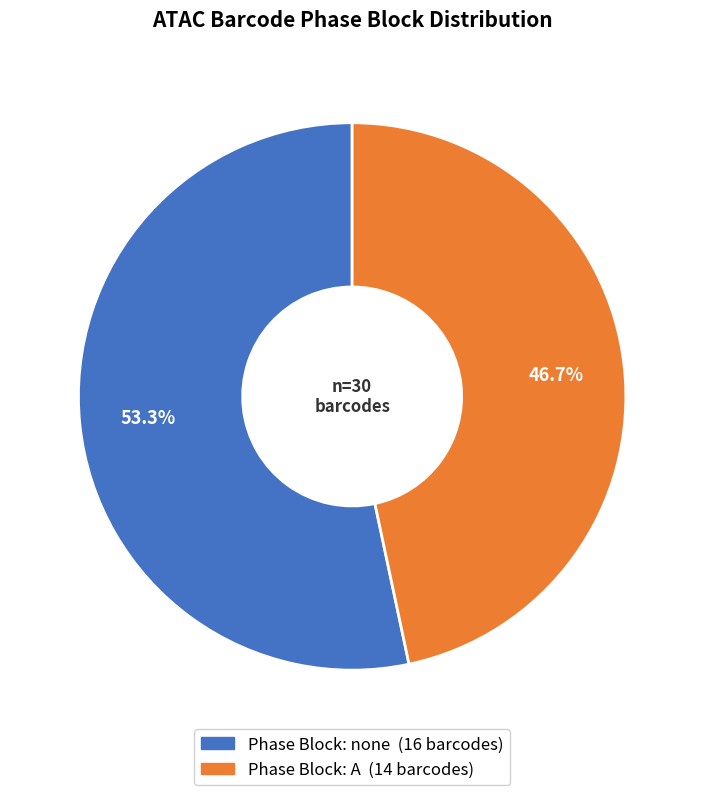

Does any single category account for the majority?

Yes